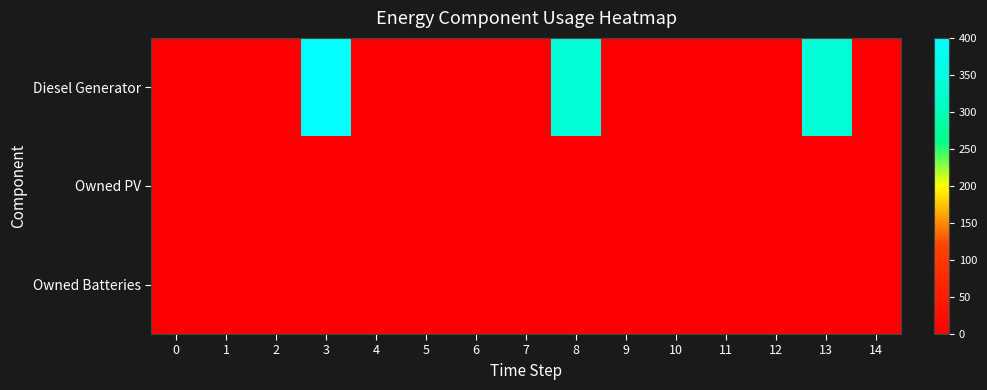

Between 5 and 13, which series saw the biggest shift?

Diesel Generator